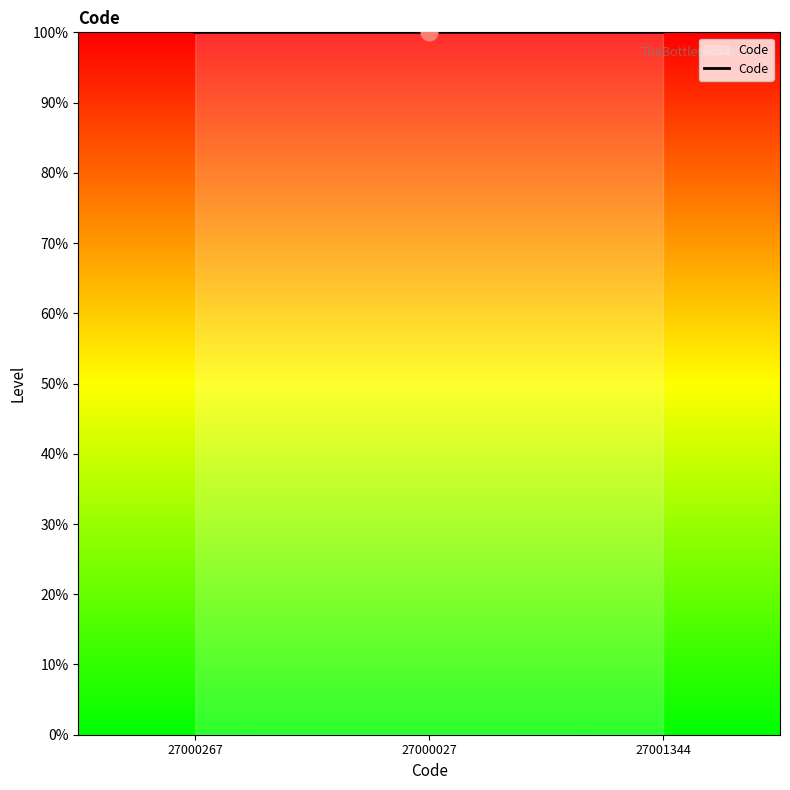

What is the average value?

100.0